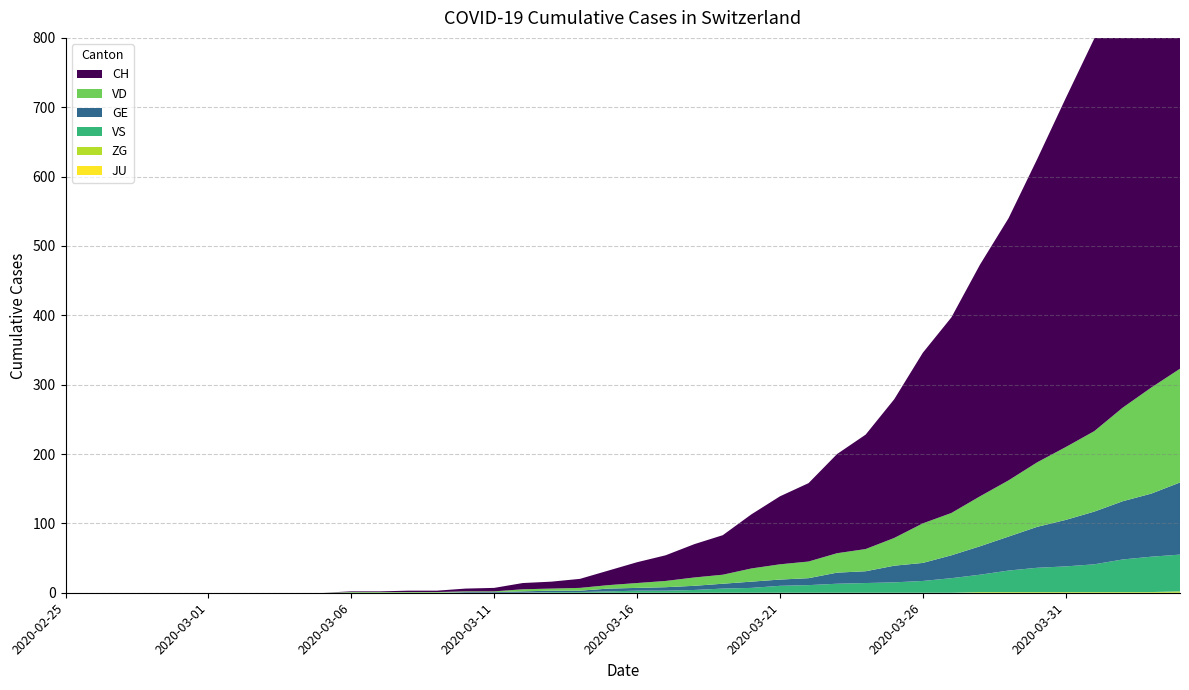

Reading right to left, transcribe all the data shown in this chart.

GE: 104	91	84	76	67	59	49	41	33	26	24	17	16	10	9	9	7	6	5	4	4	2	2	2	1	1	0	0	0	0	0	0	0	0	0	0	0	0	0	0
VD: 164	153	135	116	105	93	81	72	61	57	40	32	28	24	22	19	13	12	9	7	5	4	3	3	1	1	1	1	1	1	0	0	0	0	0	0	0	0	0	0
VS: 53	51	47	40	37	35	31	25	21	17	15	14	13	11	10	7	6	4	3	3	2	1	1	0	0	0	0	0	0	0	0	0	0	0	0	0	0	0	0	0
JU: 0	0	0	0	0	0	0	0	0	0	0	0	0	0	0	0	0	0	0	0	0	0	0	0	0	0	0	0	0	0	0	0	0	0	0	0	0	0	0	0
ZG: 2	1	1	1	1	1	1	1	0	0	0	0	0	0	0	0	0	0	0	0	0	0	0	0	0	0	0	0	0	0	0	0	0	0	0	0	0	0	0	0
CH: 753	688	627	566	503	437	378	334	282	246	200	165	143	113	98	78	57	48	37	30	21	13	10	9	5	4	2	2	1	1	0	0	0	0	0	0	0	0	0	0